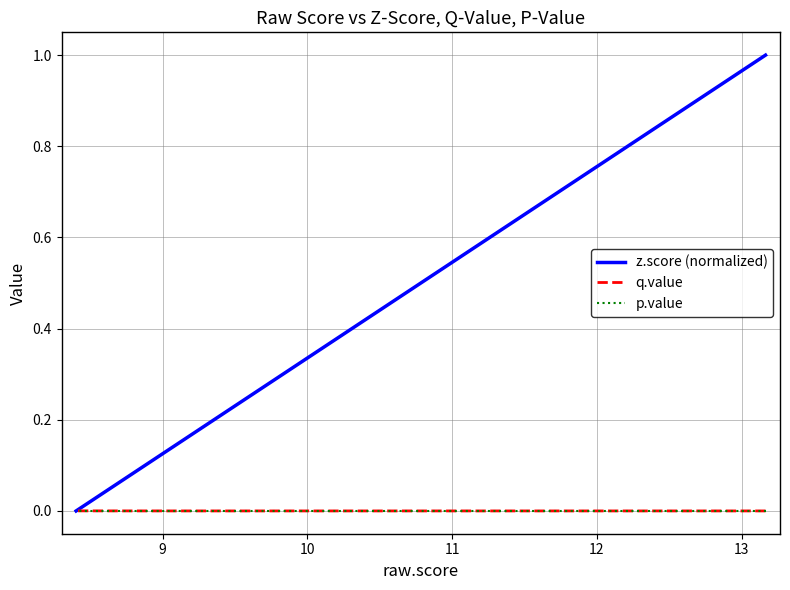

At how many categories does at least one series exceed 0?

20